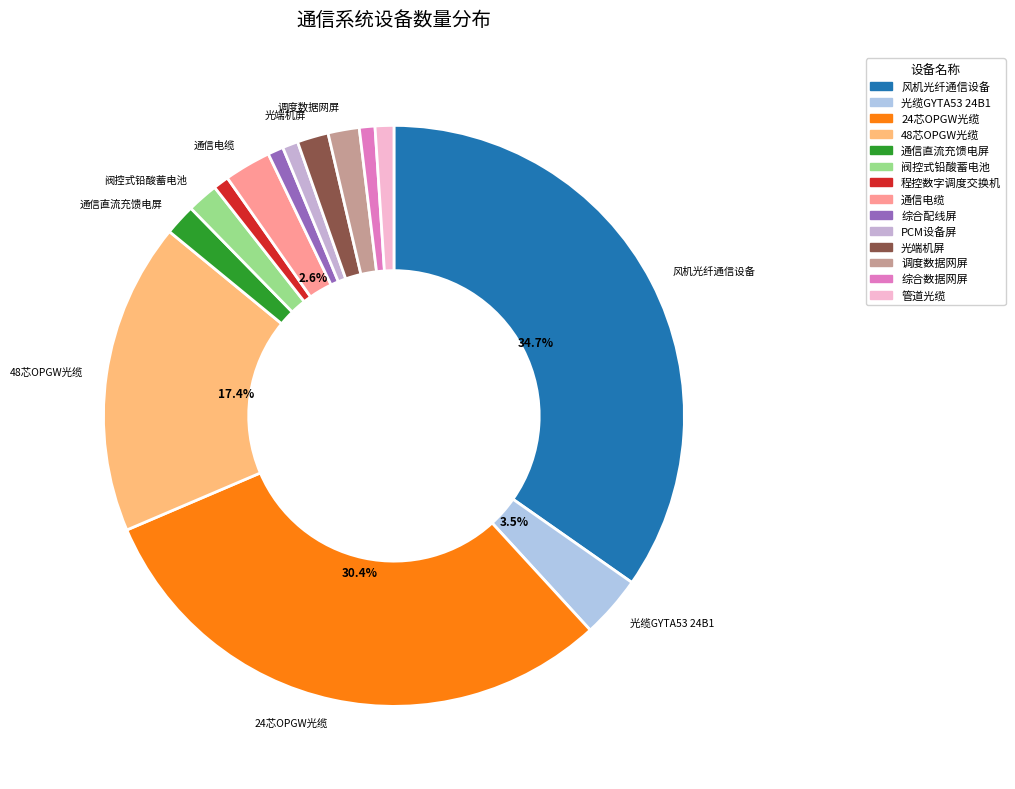

To the nearest percent, what is the combined percentage of 管道光缆 and 阀控式铅酸蓄电池?

3%